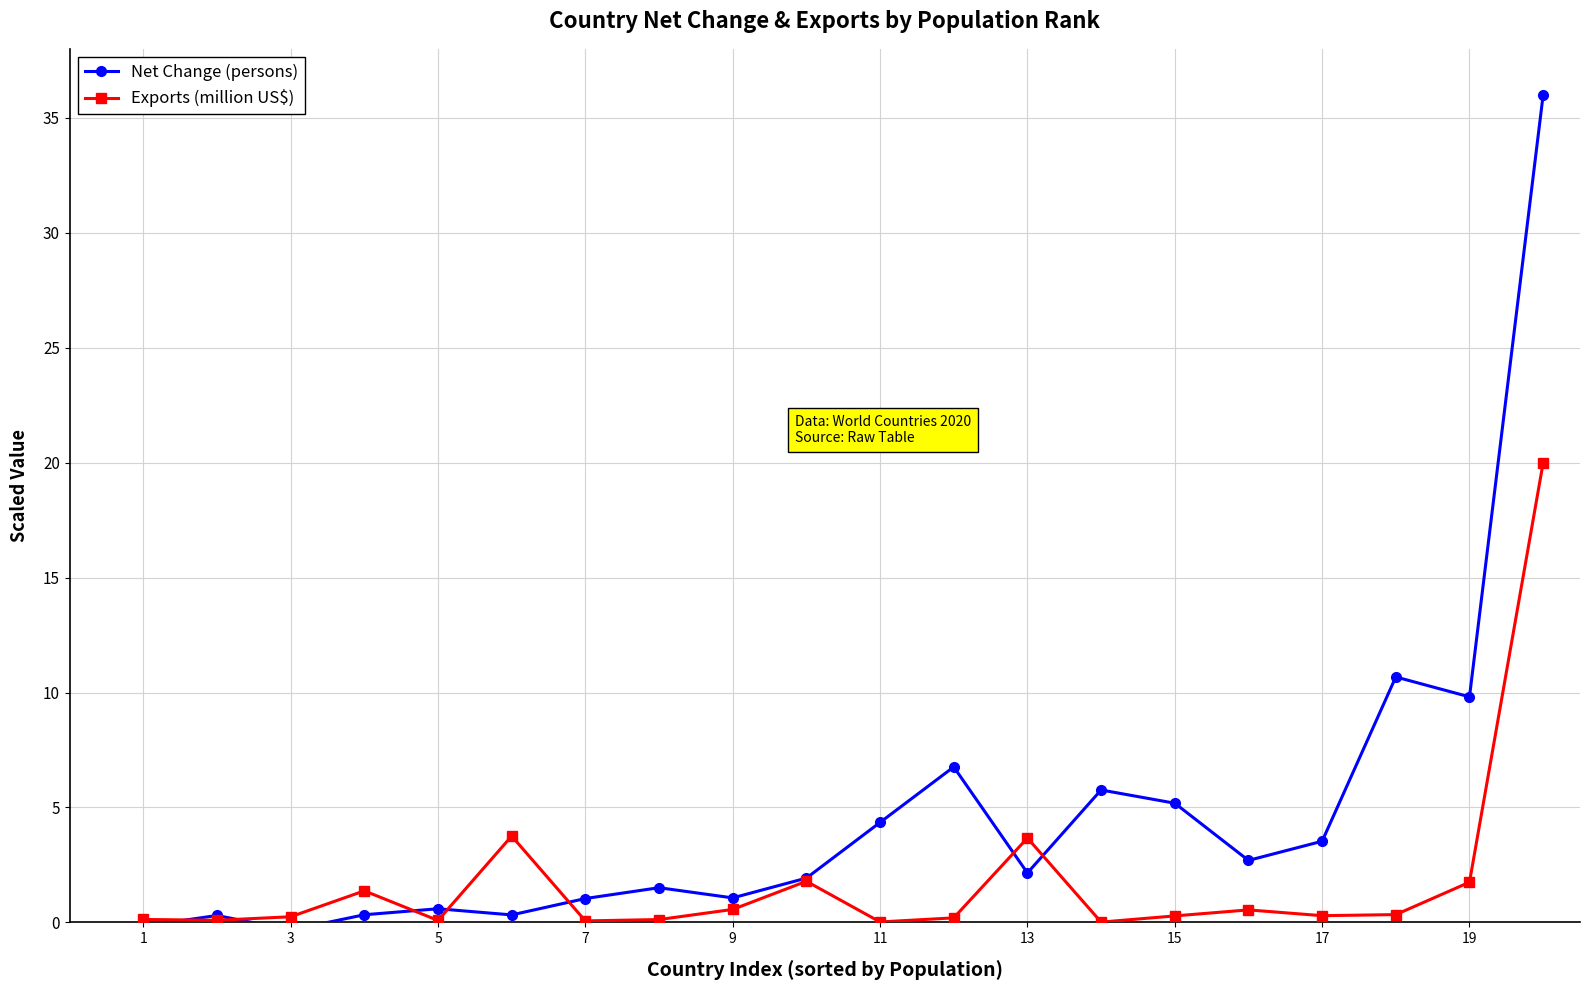

What is the difference between the second highest and minimum values in the Net Change (persons) series?

11.0